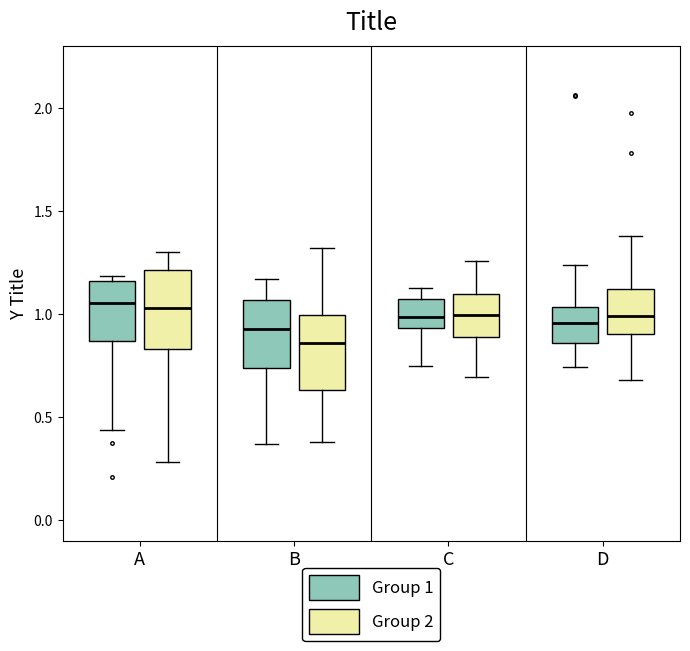

Reading left to right, read every box against the y-axis: the position of its median line, the range the box covers, and the ends of its whiskers. The values are not printed on the chart, so give them approximately, as read against the axis.

A (Group 1): median 1.05, box 0.85 to 1.15, whiskers 0.45 to 1.20
A (Group 2): median 1.05, box 0.85 to 1.20, whiskers 0.30 to 1.30
B (Group 1): median 0.95, box 0.75 to 1.05, whiskers 0.35 to 1.15
B (Group 2): median 0.85, box 0.65 to 1.00, whiskers 0.40 to 1.30
C (Group 1): median 1.00, box 0.95 to 1.05, whiskers 0.75 to 1.15
C (Group 2): median 1.00, box 0.90 to 1.10, whiskers 0.70 to 1.25
D (Group 1): median 0.95, box 0.85 to 1.05, whiskers 0.75 to 1.25
D (Group 2): median 1.00, box 0.90 to 1.10, whiskers 0.70 to 1.40